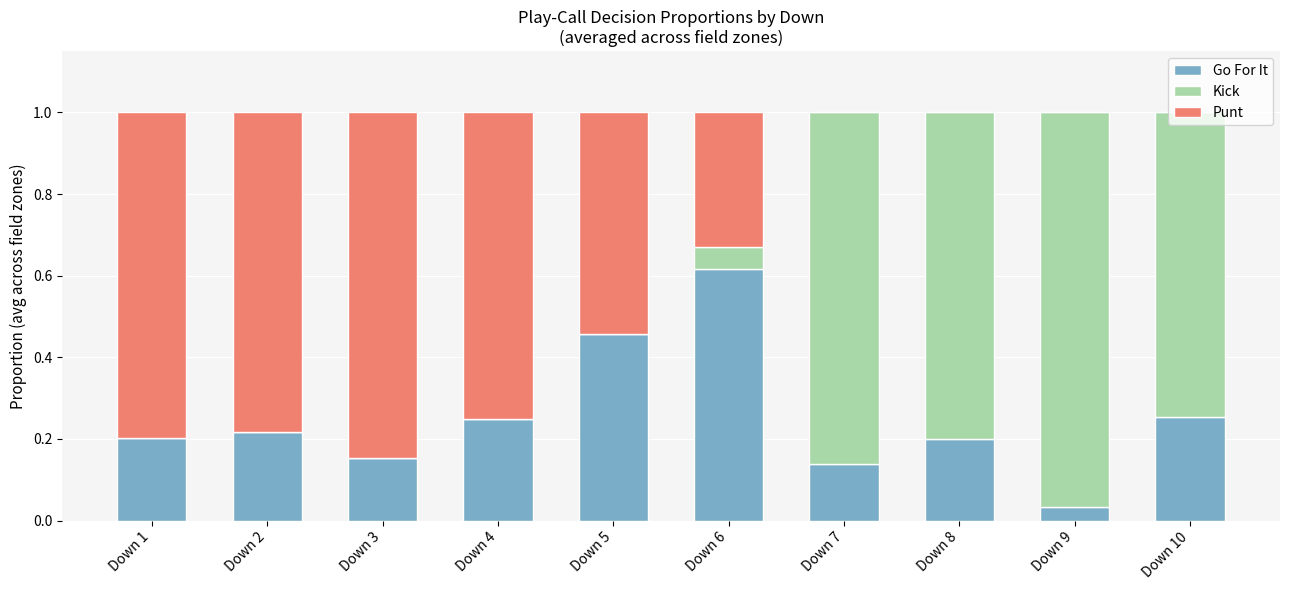

Are the bars grouped side by side (vs. stacked)?

No